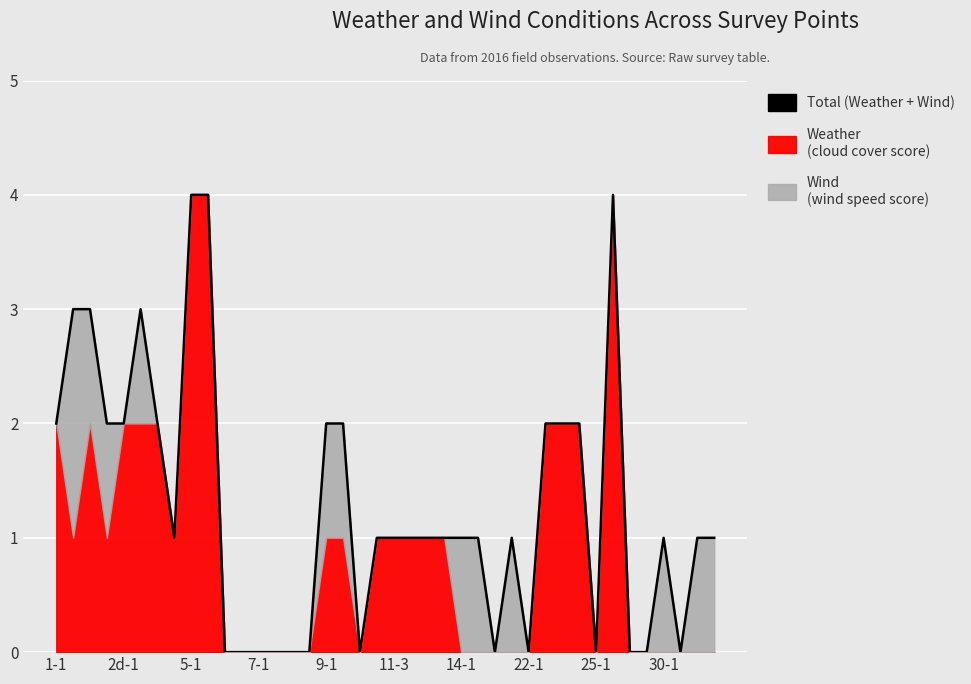

What is the difference between the values at 22 and 33?

3